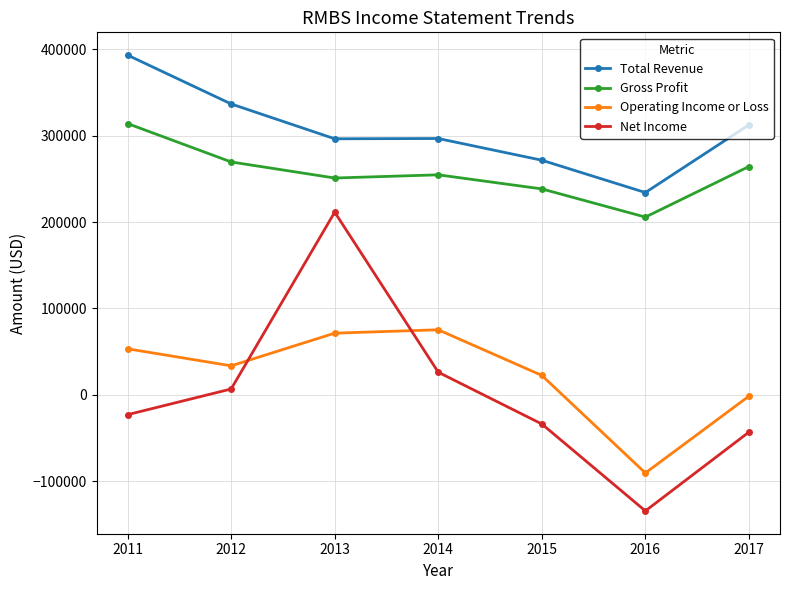

At 2011, list the series in order from smallest to largest.

Net Income, Operating Income or Loss, Gross Profit, Total Revenue